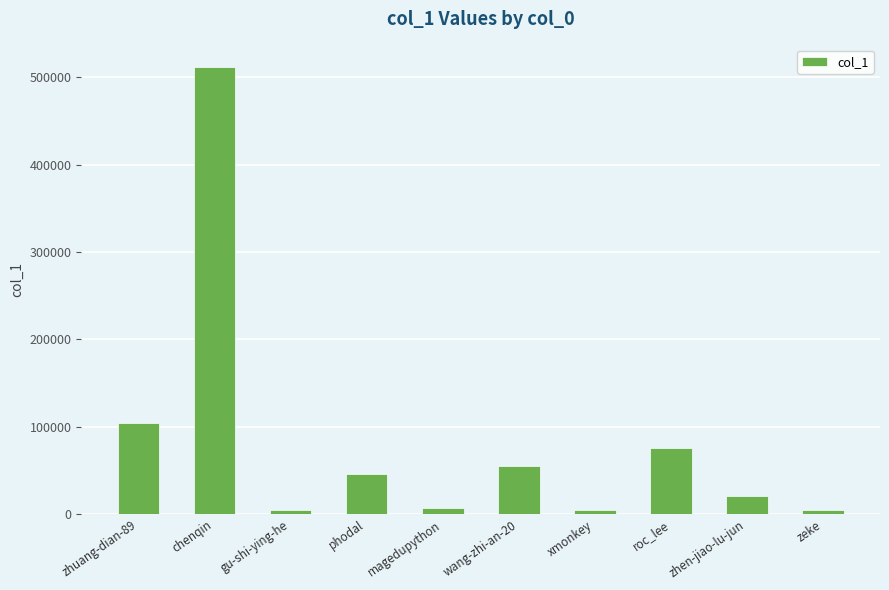

What is the change in value from zhuang-dian-89 to wang-zhi-an-20?

-50118